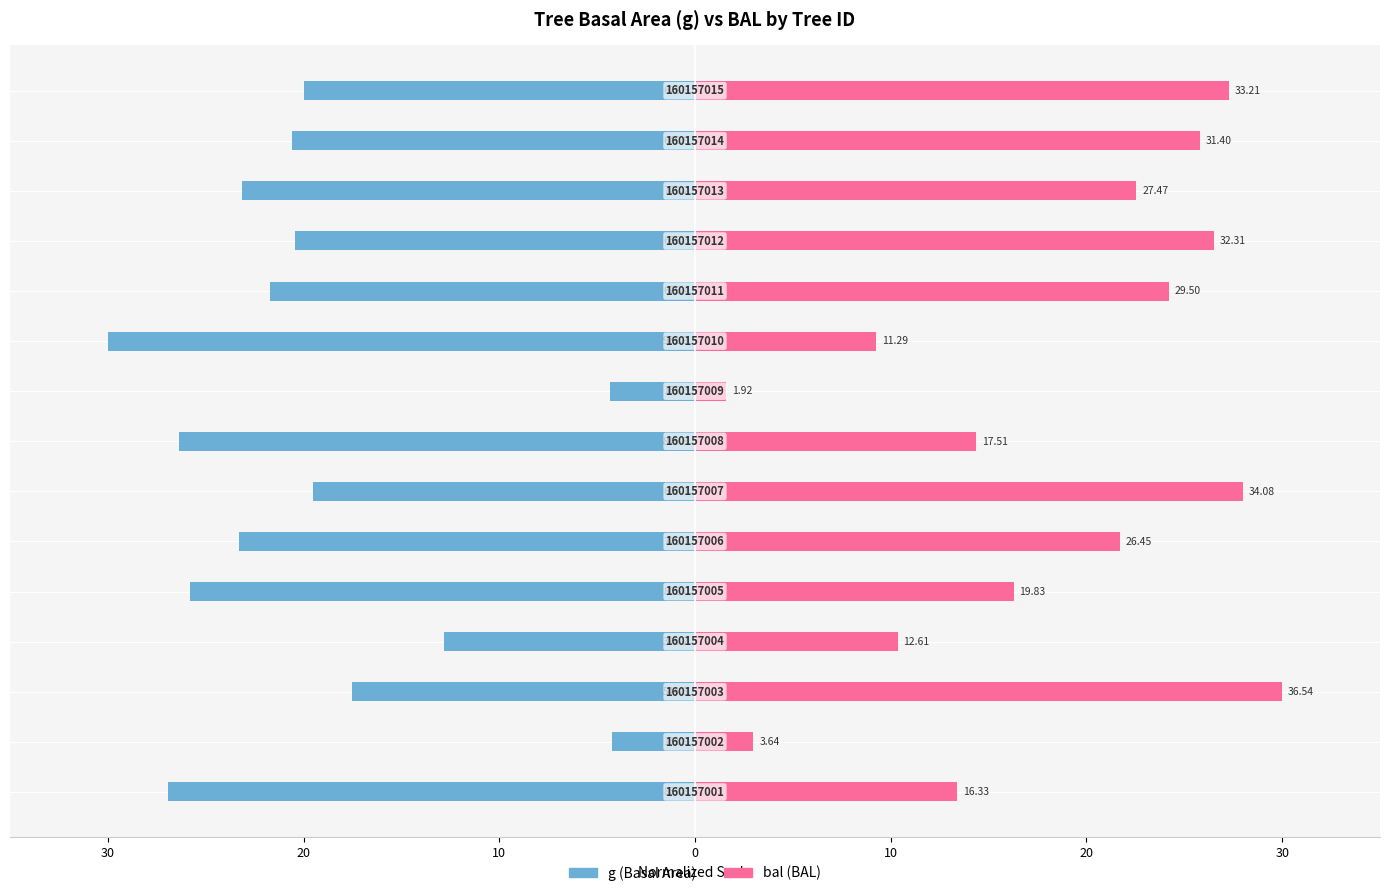

How many values in the g (Basal Area) series are below -20?

9